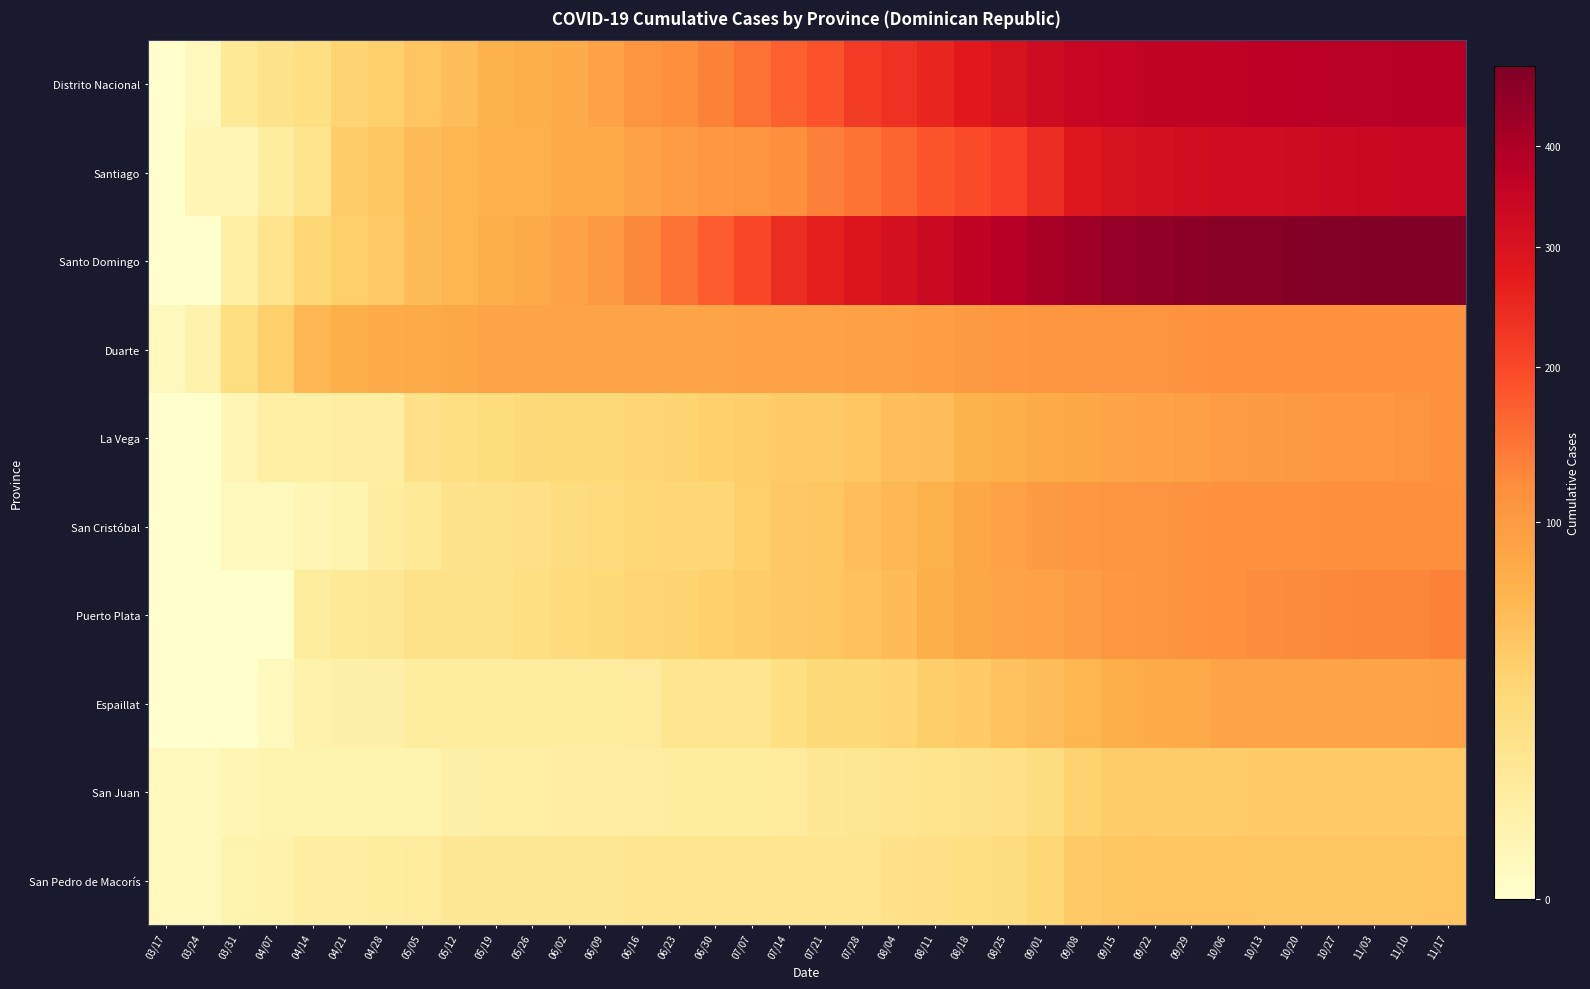

How many series are shown in this chart?

10